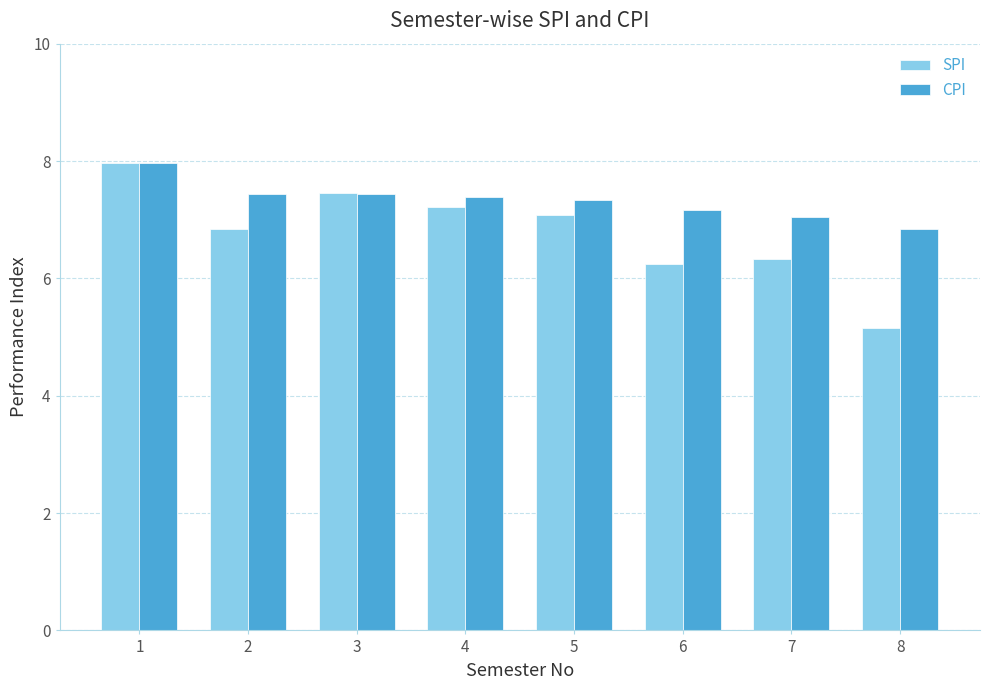

What is the difference between the maximum and minimum values in the SPI series?

2.8